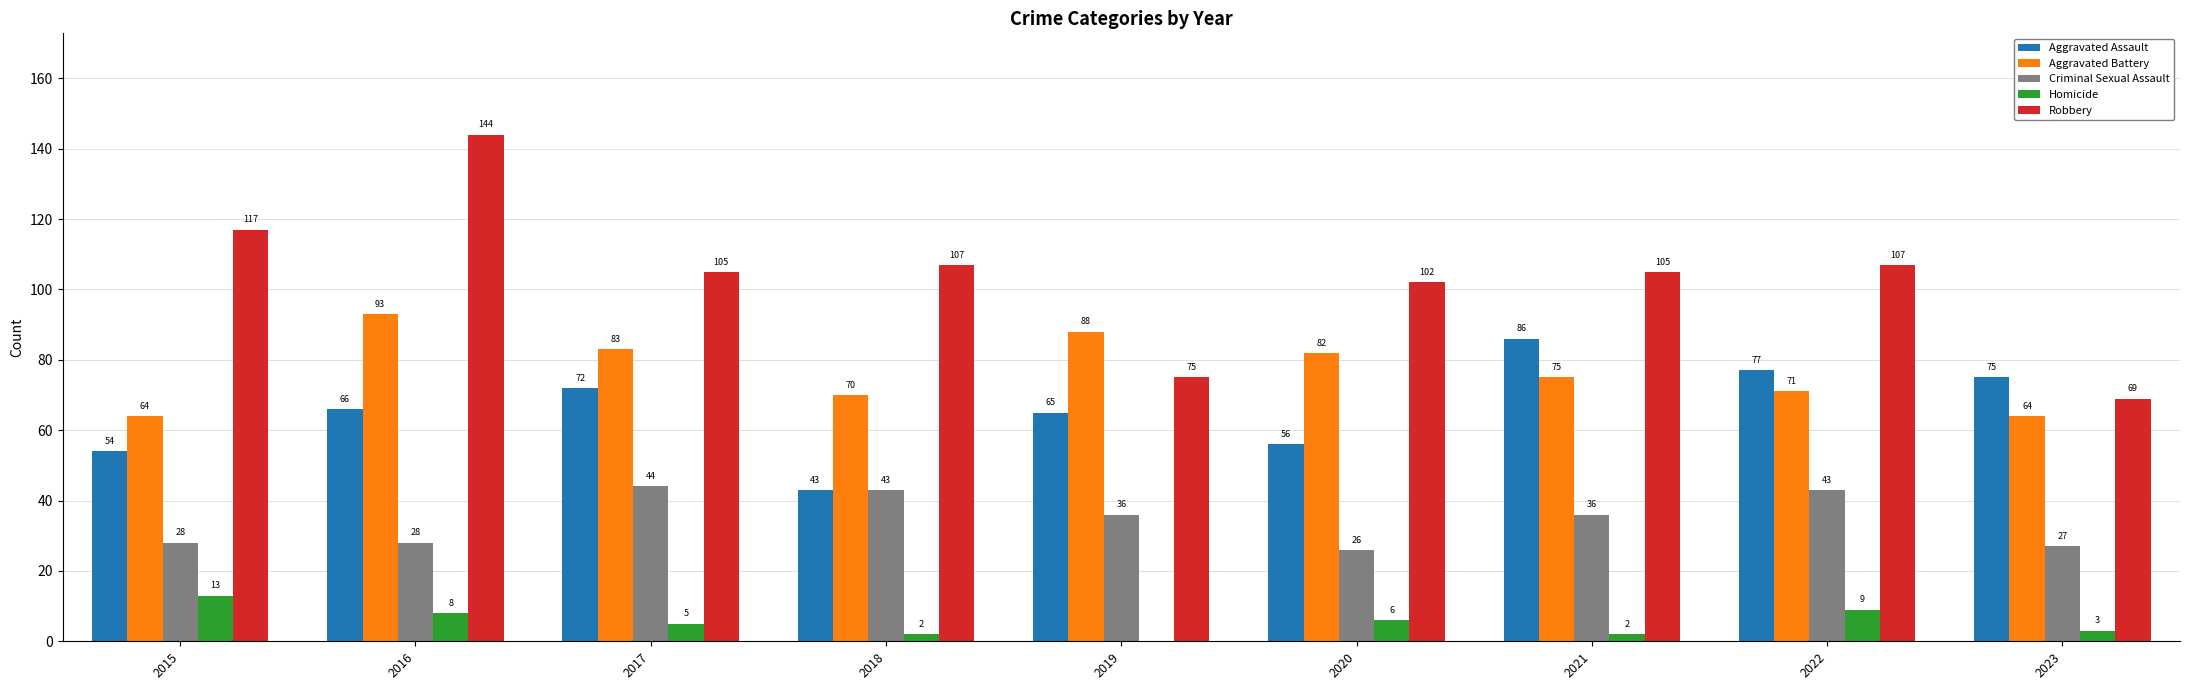

Which series has the largest total across all categories?

Robbery